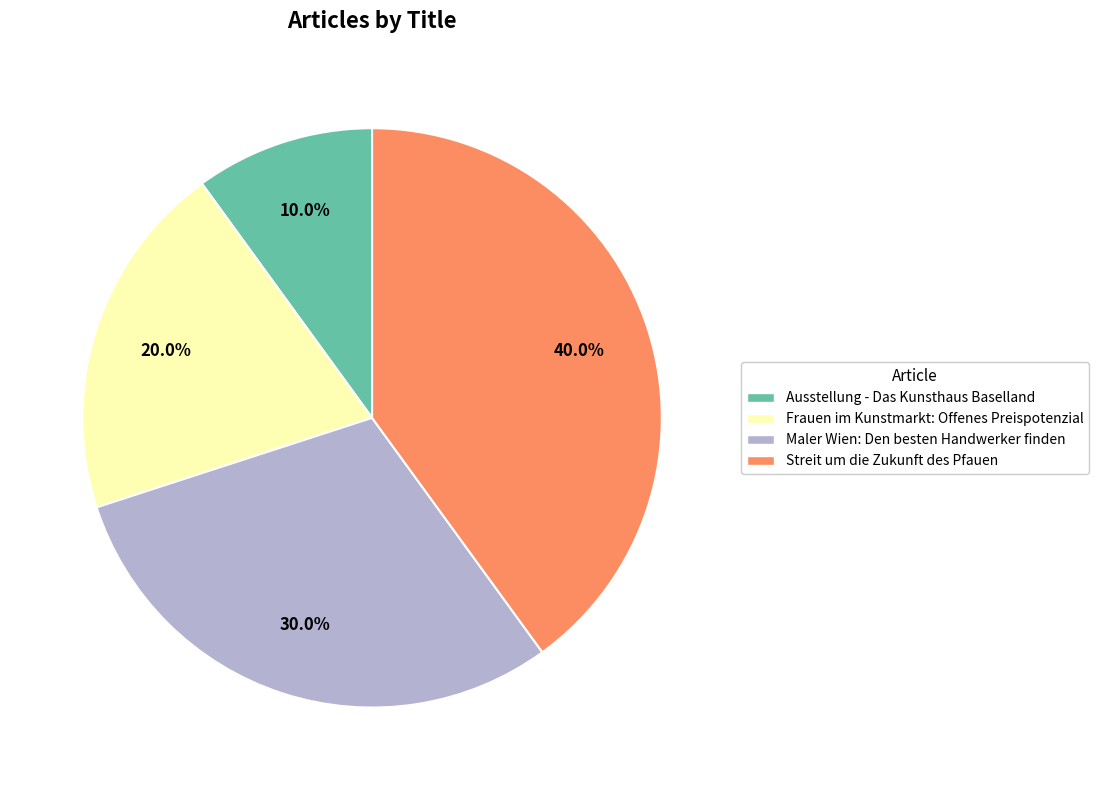

To the nearest percent, what portion does Frauen im Kunstmarkt: Offenes Preispotenzial represent?

20%